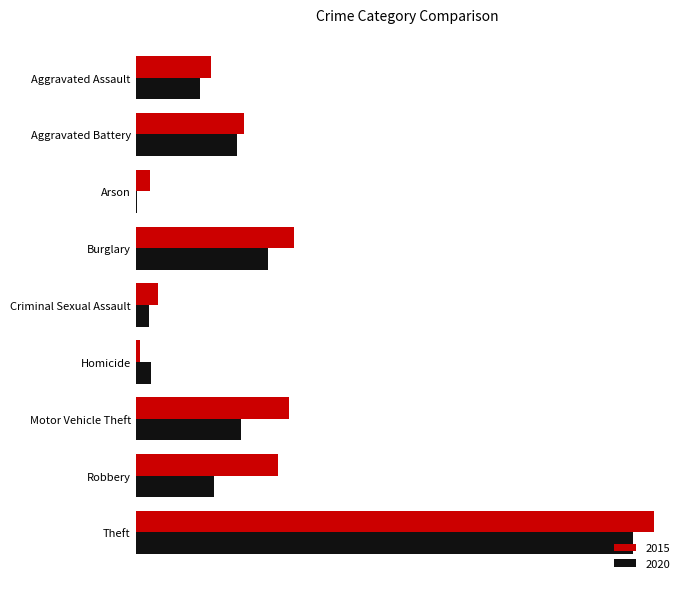

What are all the series names shown in the legend?

2015, 2020